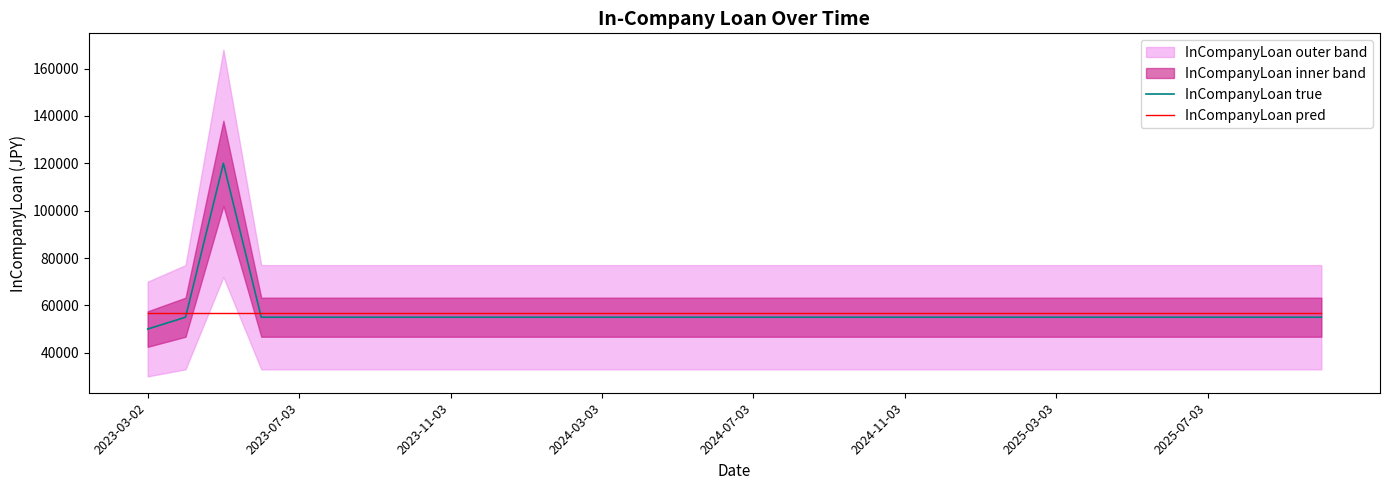

Which category has the lowest value in the InCompanyLoan true series?

2023-03-02